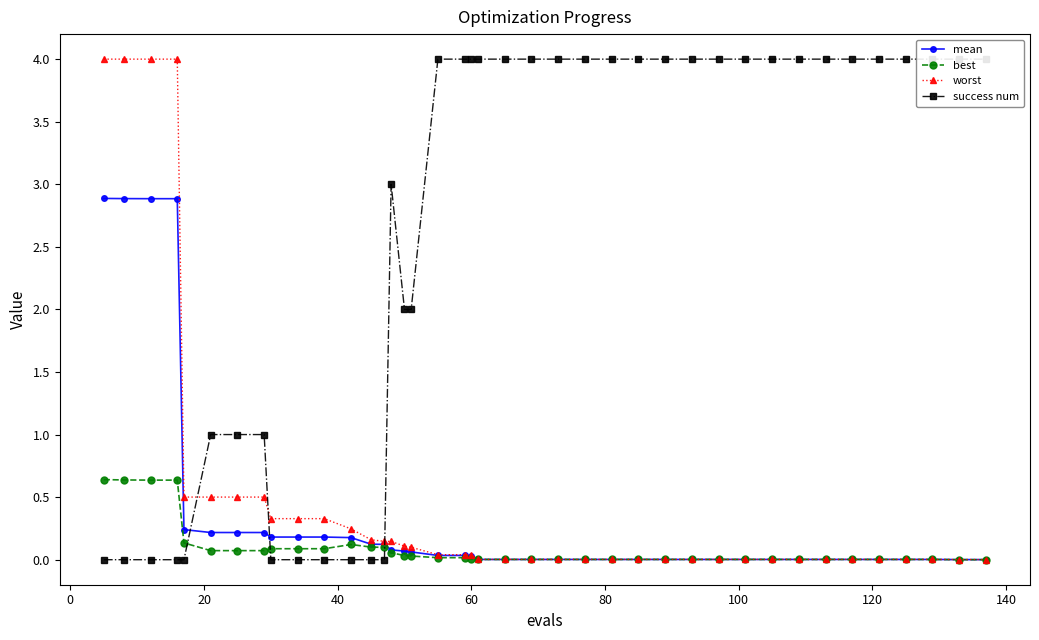

Which series has the widest spread of values?

success num